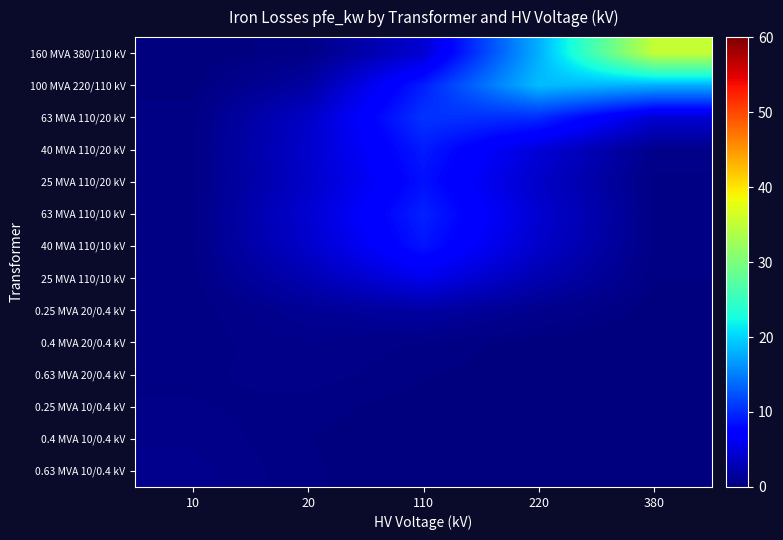

Reading right to left, list all the values displayed in this chart.

160 MVA 380/110 kV: 380=35.2	220=17.9	110=4.4	20=0.4	10=0.0
100 MVA 220/110 kV: 380=17.9	220=18.7	110=9.3	20=1.8	10=0.1
63 MVA 110/20 kV: 380=4.5	220=10.1	110=10.6	20=3.8	10=0.3
40 MVA 110/20 kV: 380=0.7	220=4.6	110=9.1	20=4.1	10=0.4
25 MVA 110/20 kV: 380=0.4	220=3.9	110=8.5	20=3.9	10=0.4
63 MVA 110/10 kV: 380=0.4	220=4.3	110=9.5	20=4.3	10=0.4
40 MVA 110/10 kV: 380=0.4	220=4.0	110=8.7	20=4.0	10=0.4
25 MVA 110/10 kV: 380=0.3	220=2.6	110=5.8	20=2.7	10=0.3
0.25 MVA 20/0.4 kV: 380=0.1	220=0.8	110=2.0	20=1.2	10=0.3
0.4 MVA 20/0.4 kV: 380=0.0	220=0.1	110=0.4	20=0.7	10=0.3
0.63 MVA 20/0.4 kV: 380=0.0	220=0.0	110=0.3	20=0.6	10=0.4
0.25 MVA 10/0.4 kV: 380=0.0	220=0.0	110=0.1	20=0.3	10=0.5
0.4 MVA 10/0.4 kV: 380=0.0	220=0.0	110=0.0	20=0.2	10=0.7
0.63 MVA 10/0.4 kV: 380=0.0	220=0.0	110=0.0	20=0.3	10=0.8